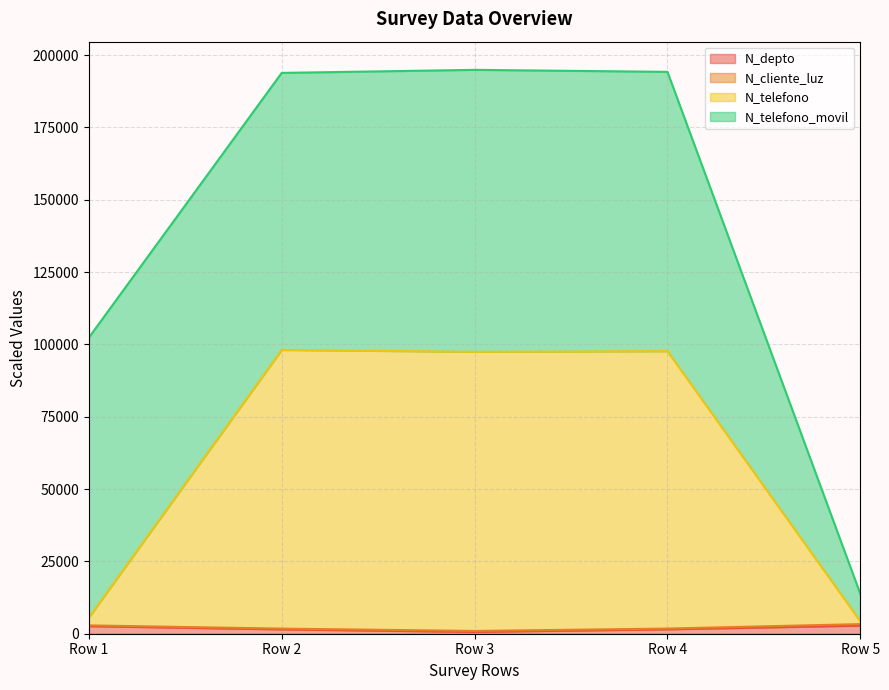

How many interior local valleys does the N_depto series have?

1